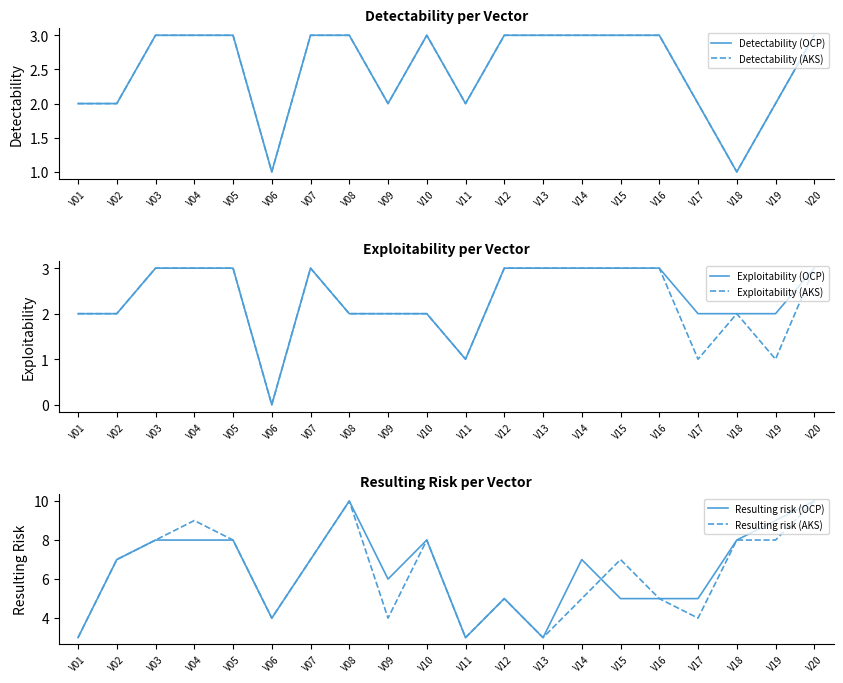

Which has a higher value, V20 or V14?

V20